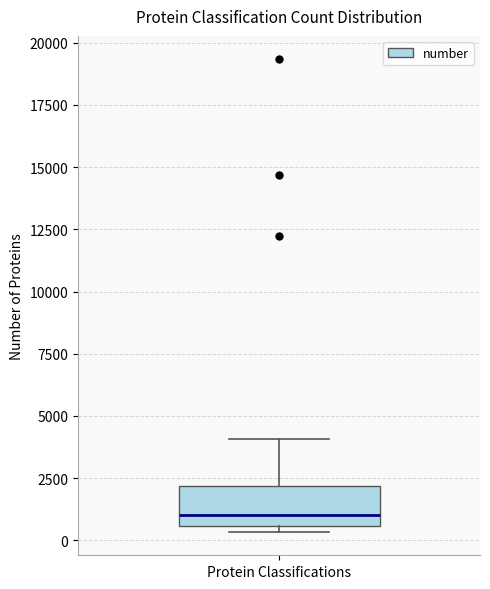

Transcribe this box plot: give where the median line is, the range the box spans, and where the two whiskers end, as read against the y-axis. The values are not printed on the chart, so give them approximately, as read against the axis.

median 1000, box 500 to 2000, whiskers 500 (just below the box's lower edge) to 4000